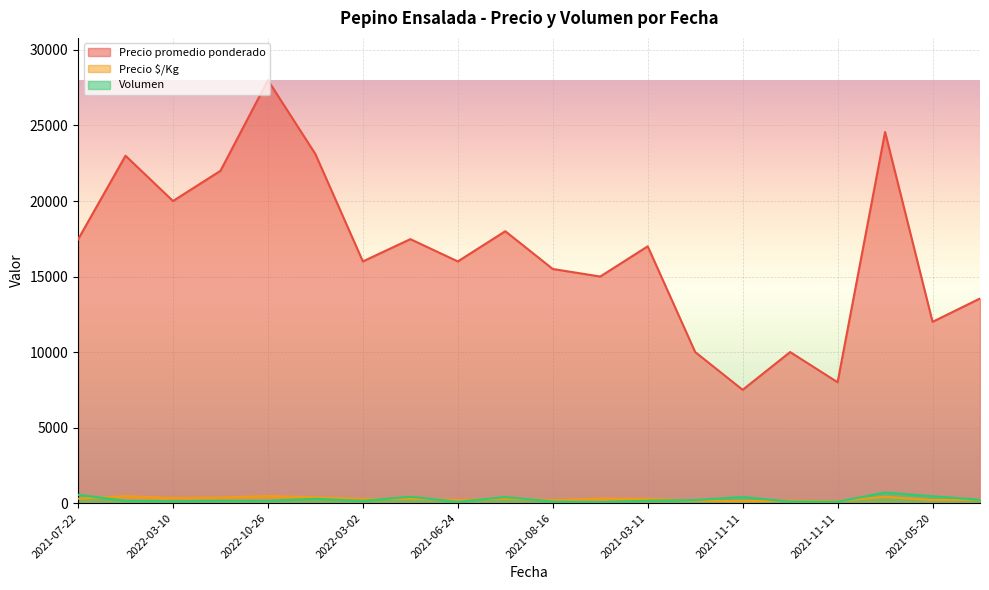

Read the Precio $/Kg value at 2021-07-22, to the nearest 5.

290